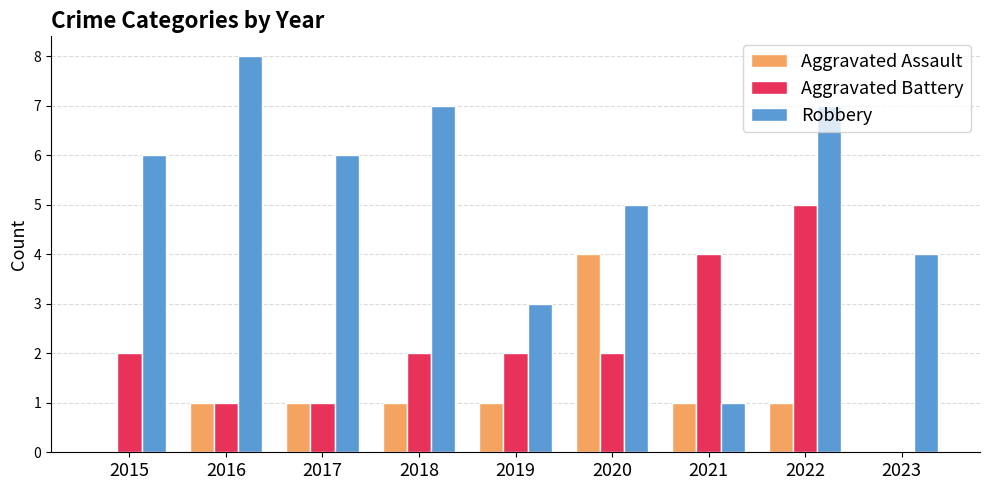

The Robbery series shows 7 at 2018. True or false?

True